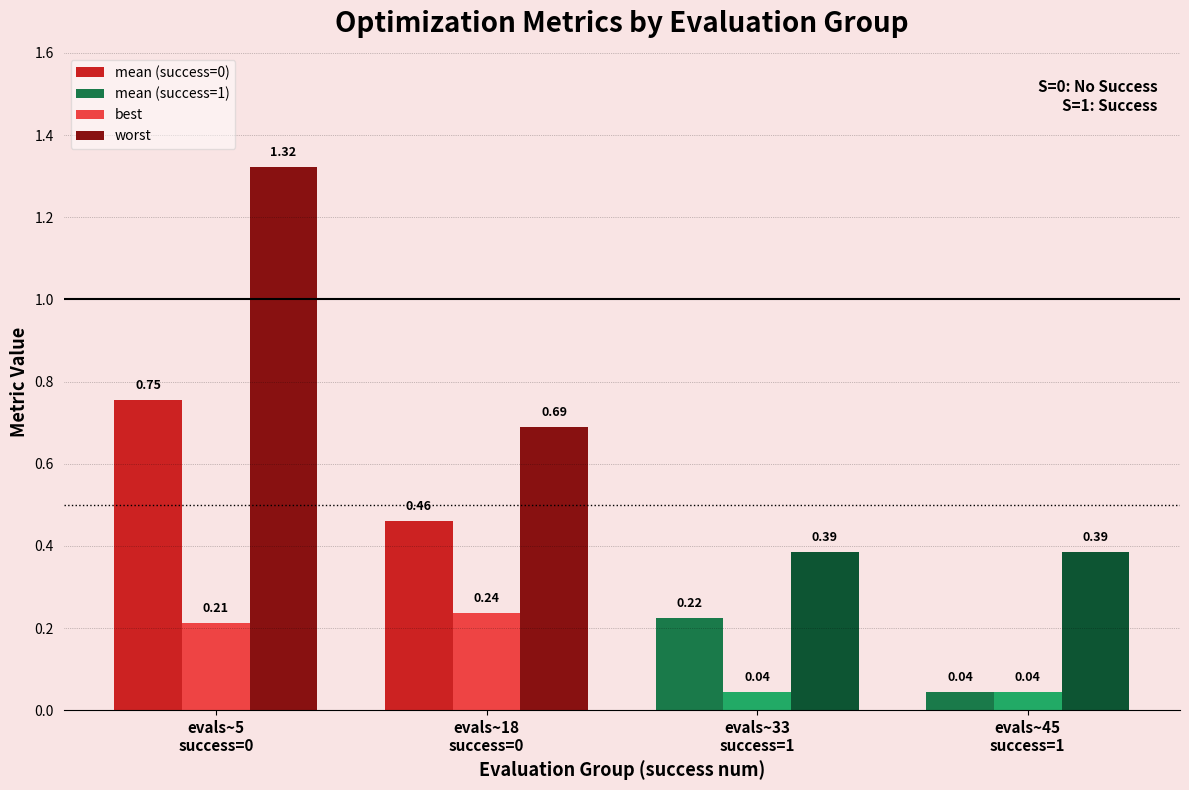

What is the sum of all worst values?

2.8